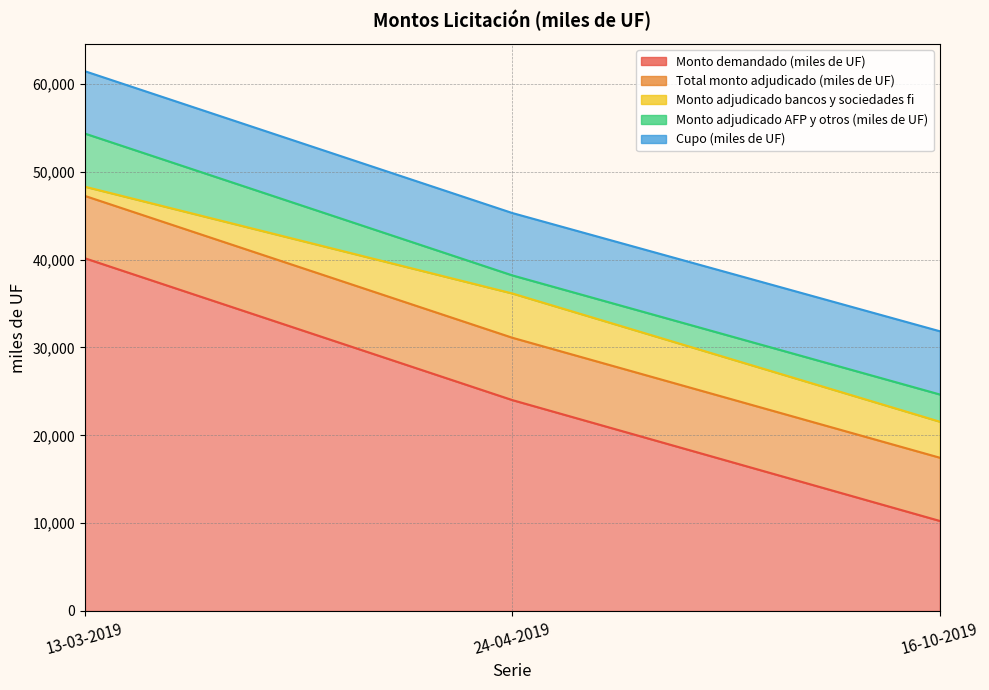

Reading left to right, transcribe all the data shown in this chart.

Monto demandado (miles de UF): 13-03-2019=40160	24-04-2019=24010	16-10-2019=10250
Total monto adjudicado (miles de UF): 13-03-2019=7100	24-04-2019=7100	16-10-2019=7200
Monto adjudicado bancos y sociedades fi: 13-03-2019=1050	24-04-2019=5040	16-10-2019=4100
Monto adjudicado AFP y otros (miles de UF): 13-03-2019=6050	24-04-2019=2060	16-10-2019=3100
Cupo (miles de UF): 13-03-2019=7100	24-04-2019=7100	16-10-2019=7200